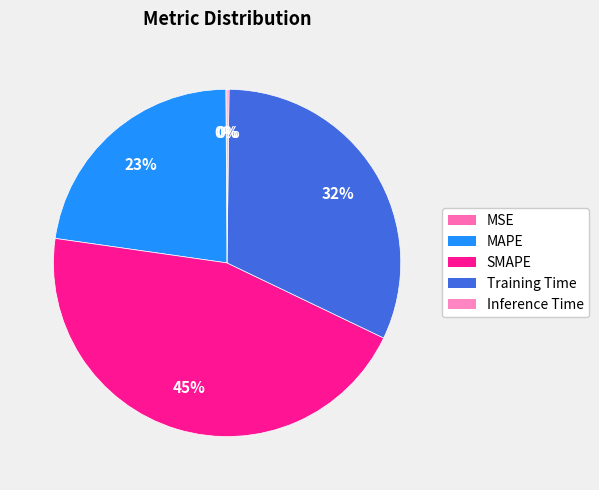

Combined, what portion of the pie is MAPE and MSE?

22.7%